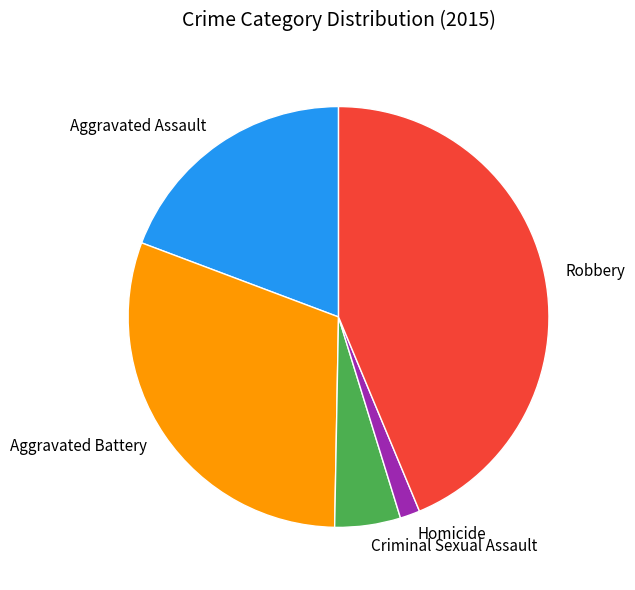

True or false: Criminal Sexual Assault accounts for 1% of the total.

False